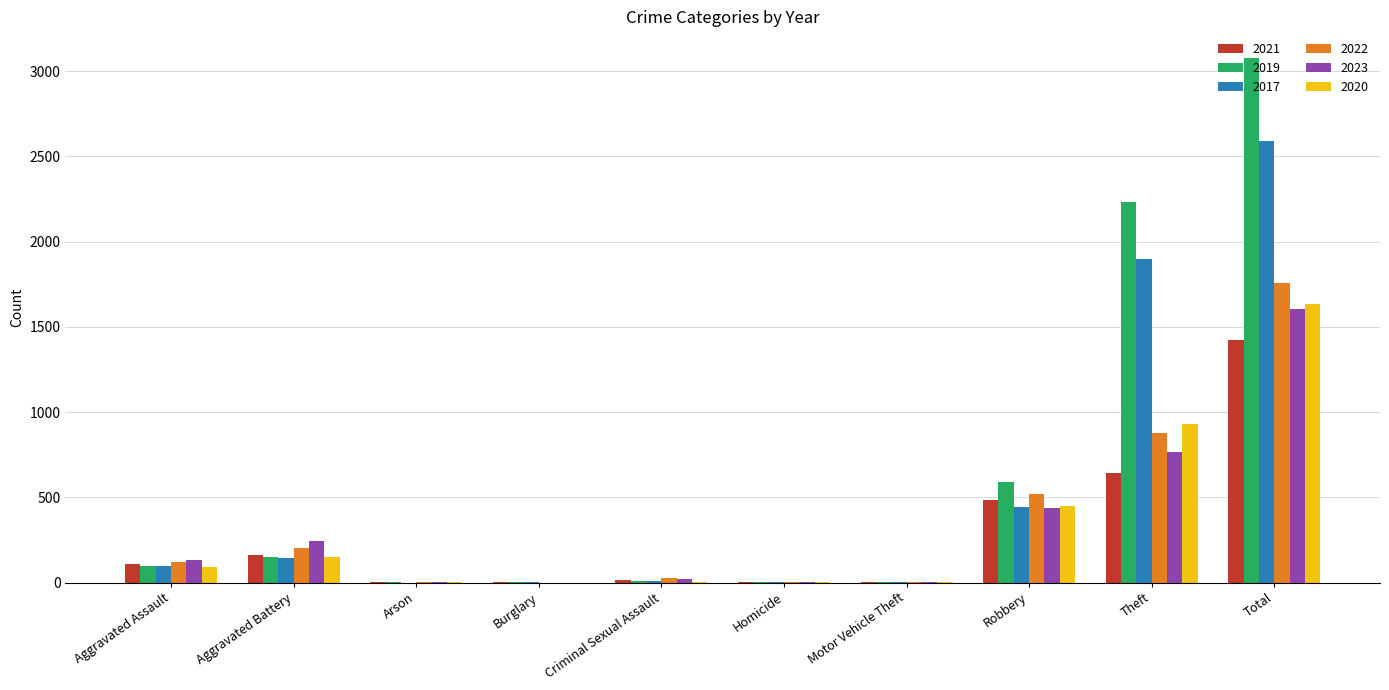

Is it true that 2023 equals 1164 at Theft?

False